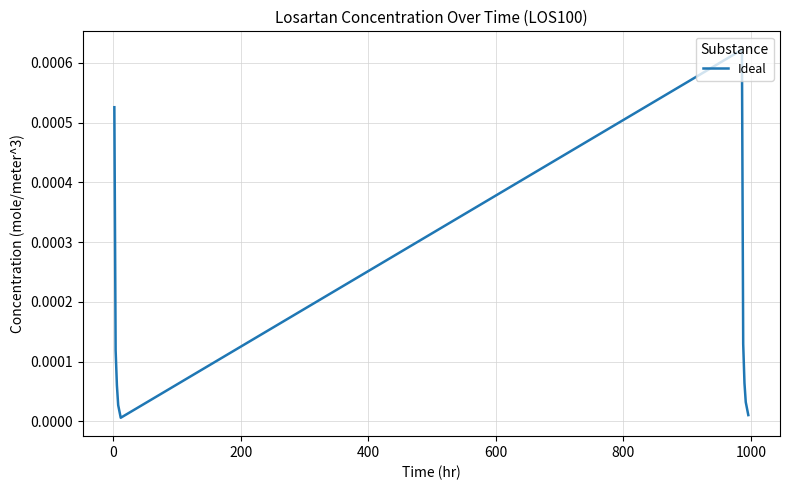

Does the chart have visible grid lines?

Yes